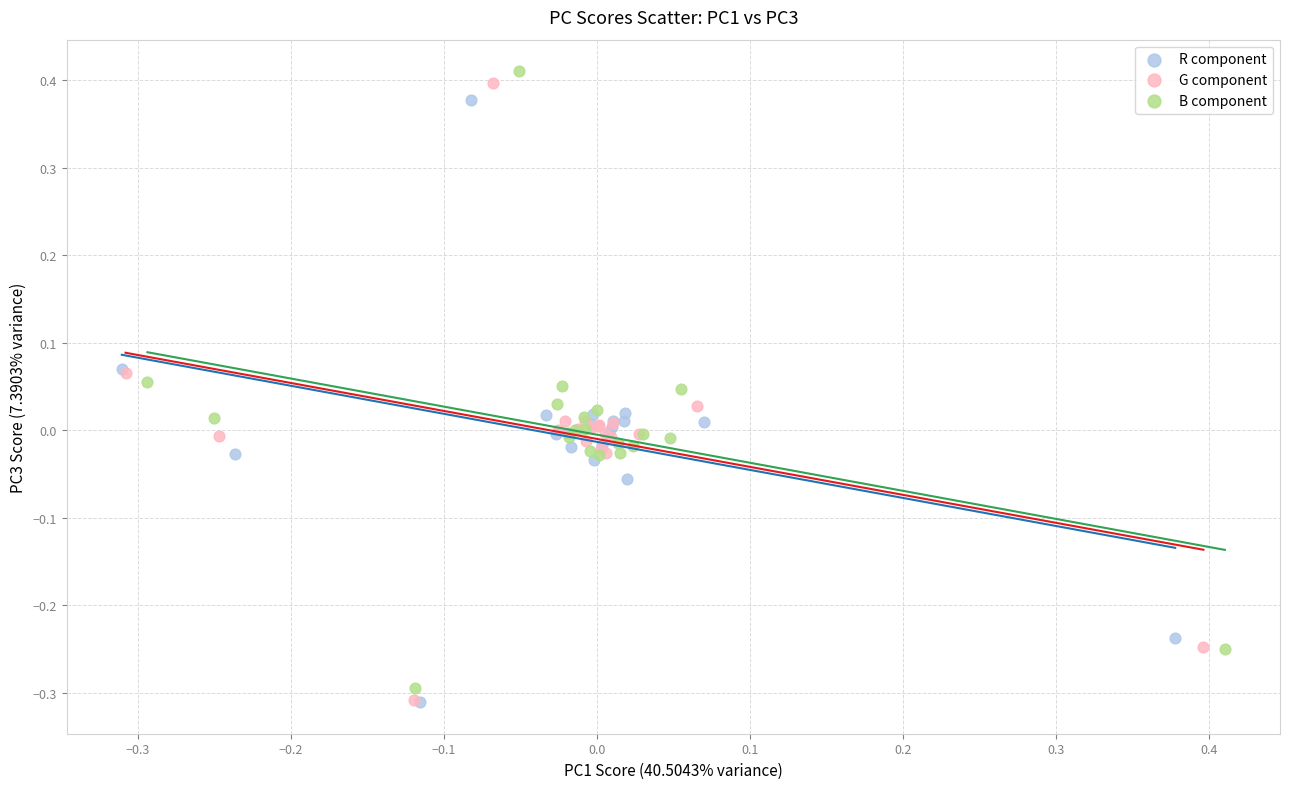

Which series has the widest spread of Y values?

G component